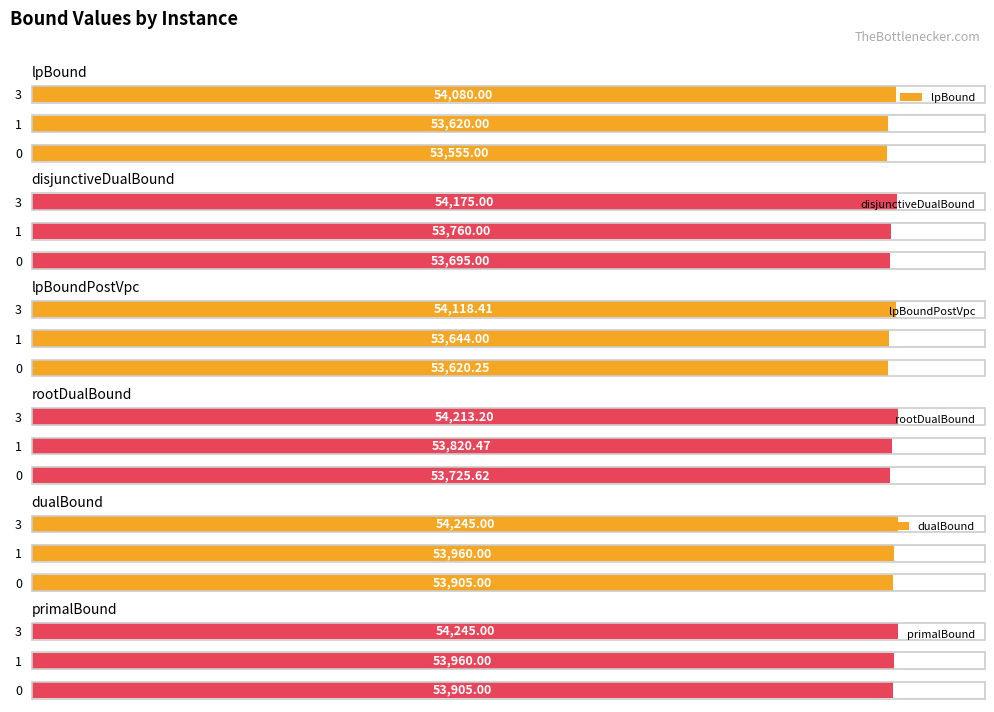

How many data points does each series have?

3